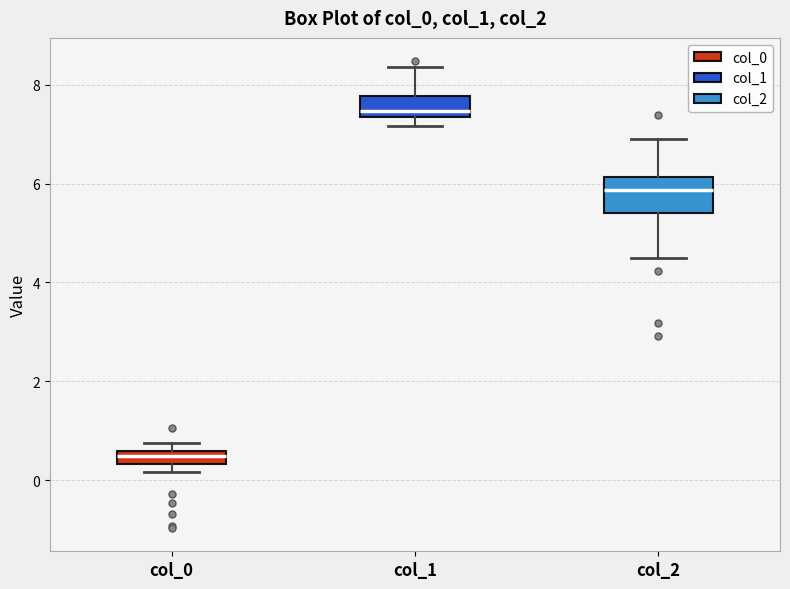

Where is the upper edge of the box for col_0 on the y-axis? The values are not printed on the chart, so give them approximately, as read against the axis.

0.6